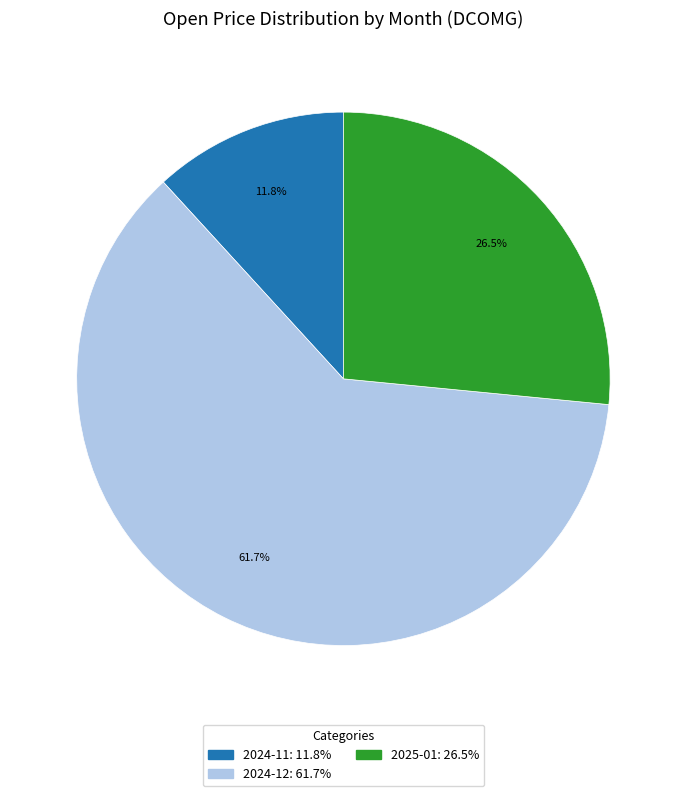

Is there any slice that represents more than half of the pie?

Yes